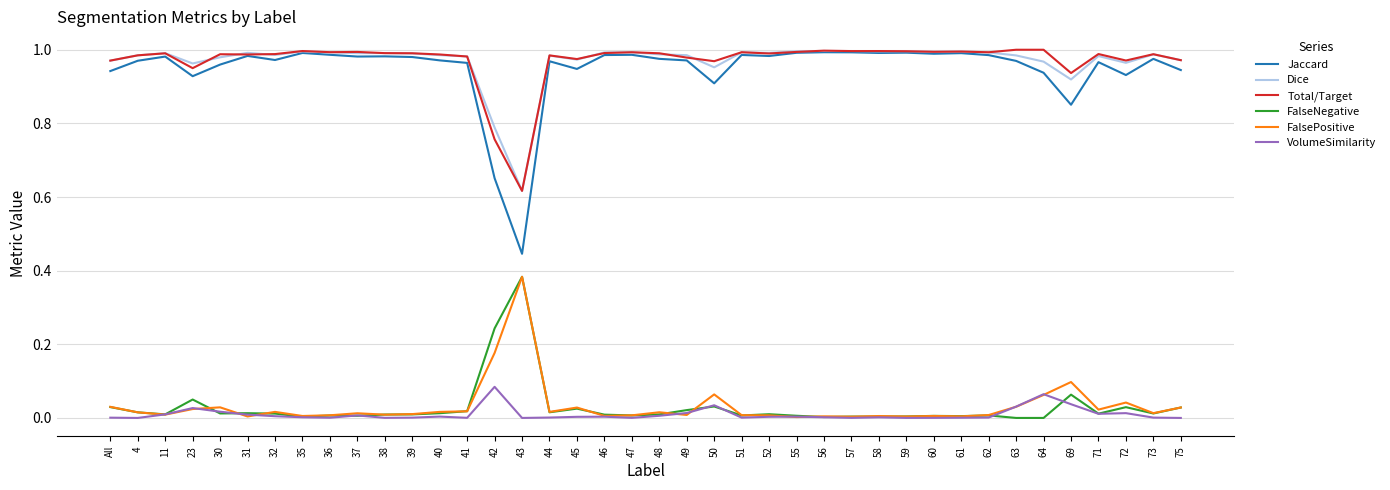

Is it true that Total/Target equals 1.0 at 38?

True